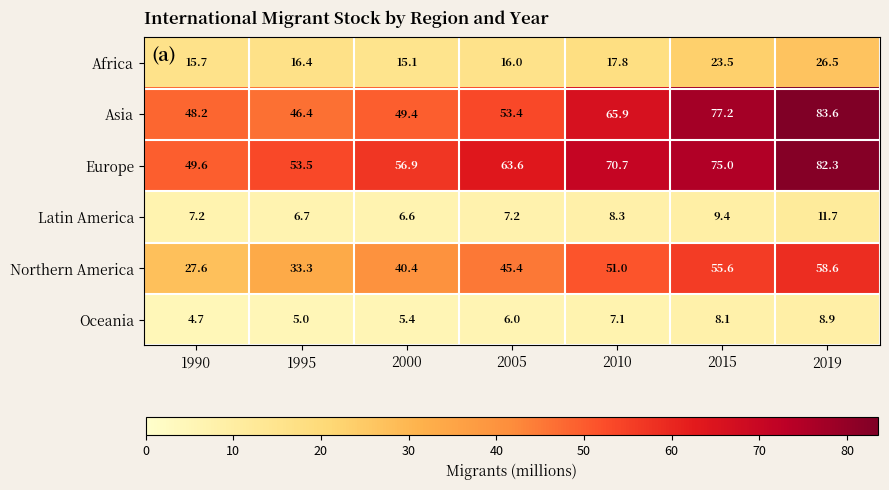

What is the average value of the Northern America series?

44.6